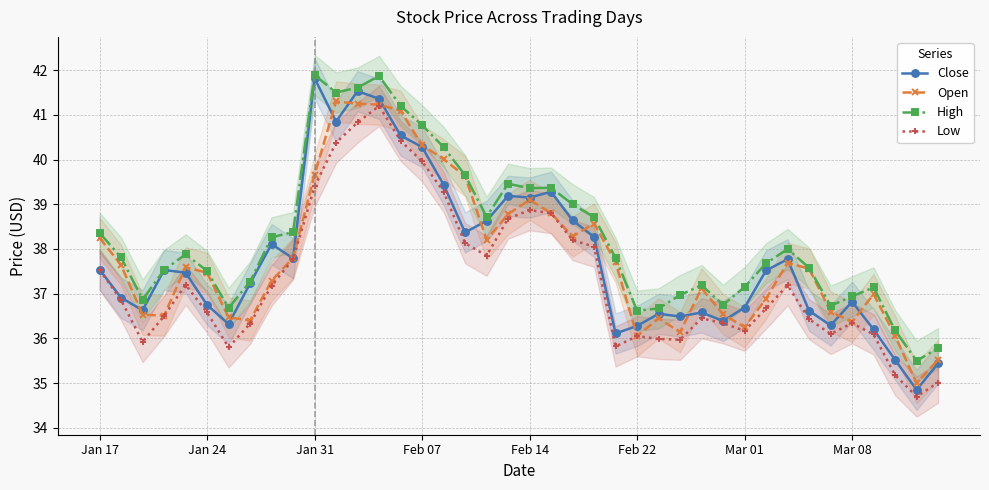

How many series are shown in this chart?

4